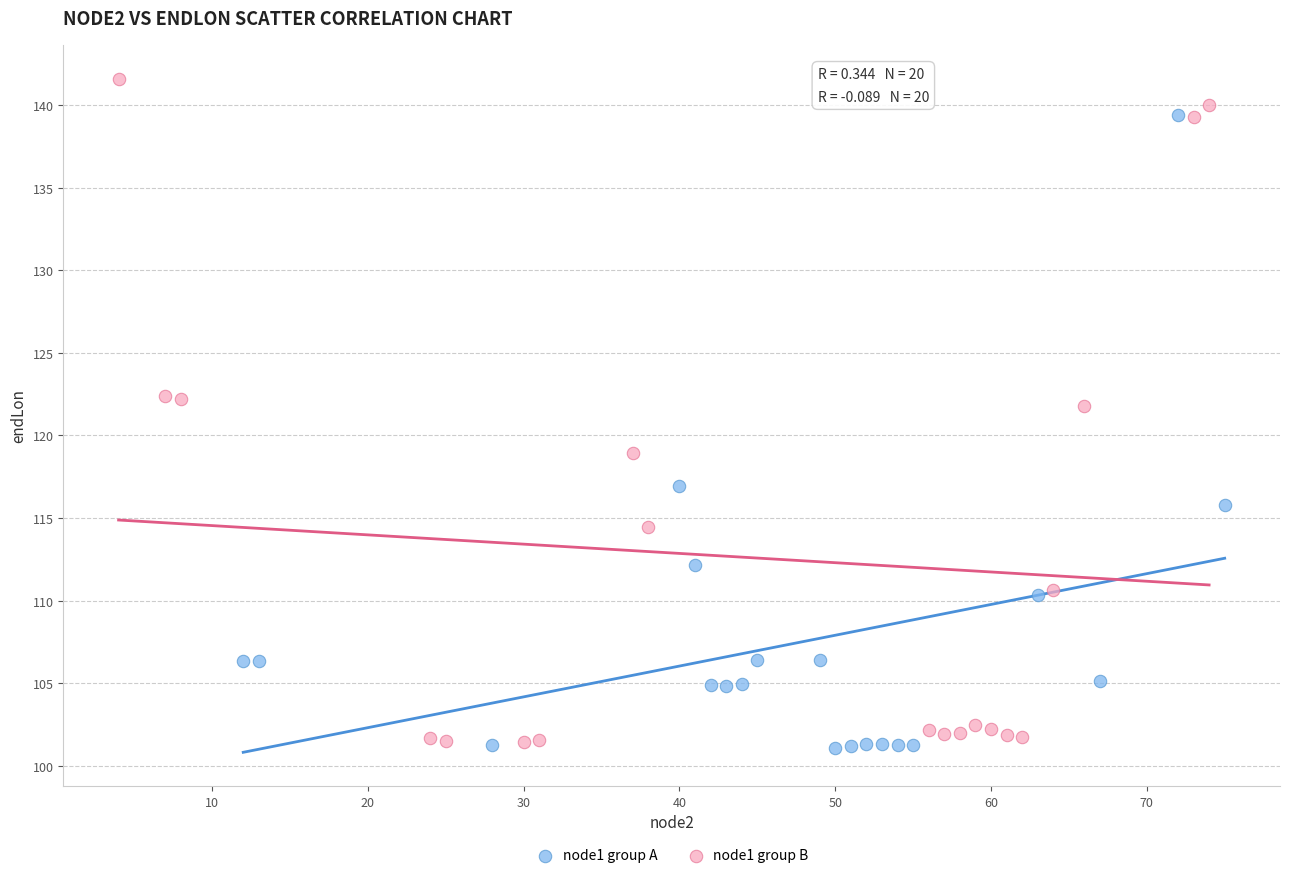

Which series has the largest Y range (max minus min)?

node1 group B